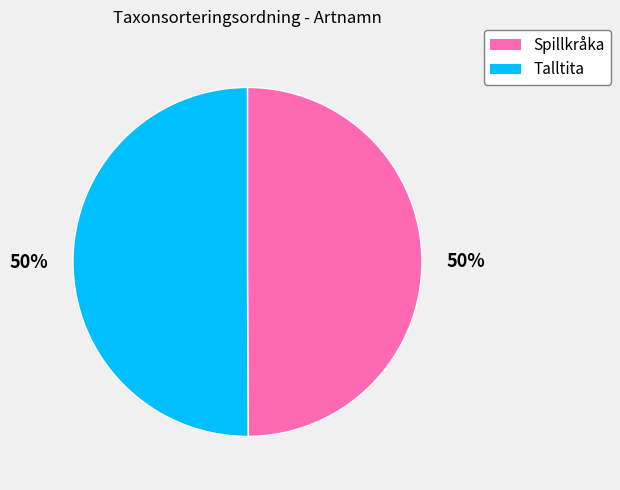

To the nearest percent, what is the average slice percentage?

50%